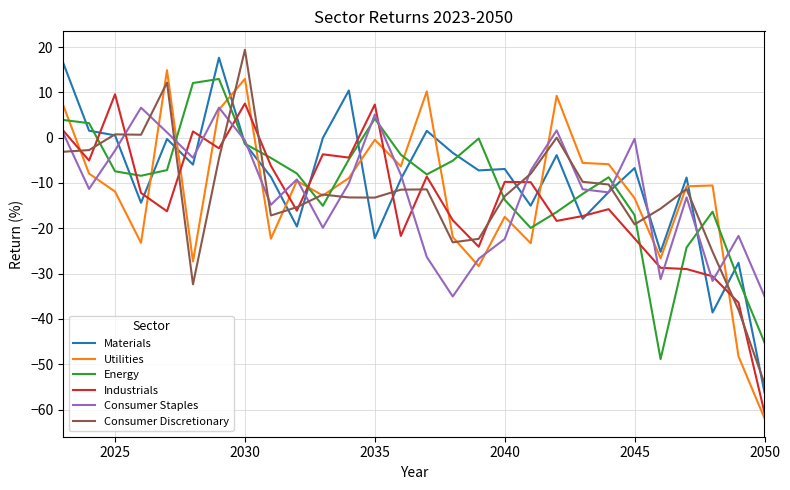

What is the greatest value displayed?

19.4